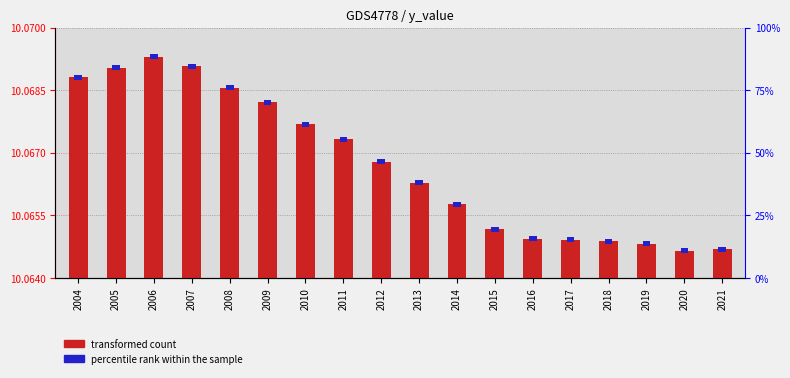

Reading right to left, transcribe all the data shown in this chart.

transformed count: 2021=10.1	2020=10.1	2019=10.1	2018=10.1	2017=10.1	2016=10.1	2015=10.1	2014=10.1	2013=10.1	2012=10.1	2011=10.1	2010=10.1	2009=10.1	2008=10.1	2007=10.1	2006=10.1	2005=10.1	2004=10.1
percentile rank within the sample: 2021=2.0	2020=2.0	2019=2.0	2018=2.0	2017=2.0	2016=2.0	2015=2.0	2014=2.0	2013=2.0	2012=2.0	2011=2.0	2010=2.0	2009=2.0	2008=2.0	2007=2.0	2006=2.0	2005=2.0	2004=2.0